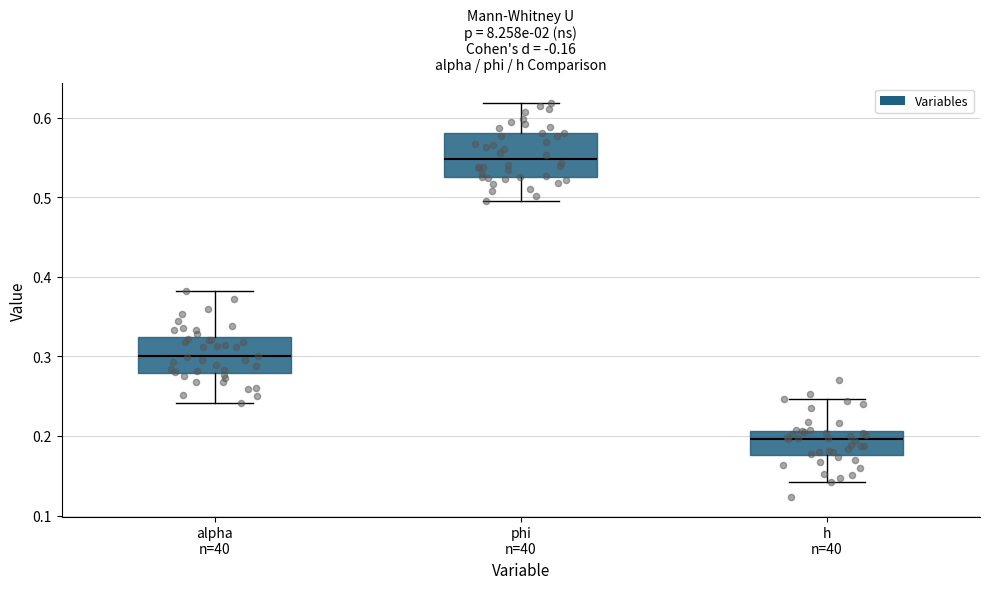

Reading left to right, transcribe this box plot: for each box, give where its median line is, the range the box spans, and where its two whiskers end, as read against the y-axis. The values are not printed on the chart, so give them approximately, as read against the axis.

alpha n=40: median 0.30, box 0.28 to 0.32, whiskers 0.24 to 0.38
phi n=40: median 0.55, box 0.53 to 0.58, whiskers 0.50 to 0.62
h n=40: median 0.20, box 0.18 to 0.21, whiskers 0.14 to 0.25